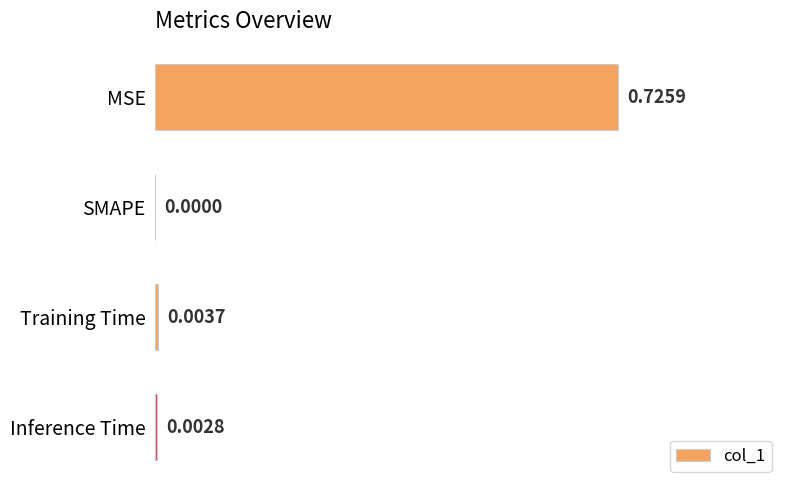

Are the bars grouped side by side (vs. stacked)?

No